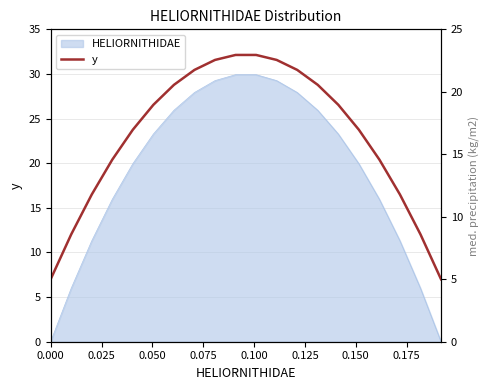

What is the sum of all values?

327.4